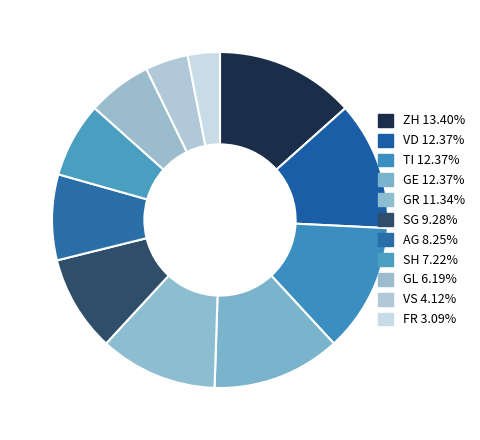

To the nearest percent, what is the difference between the largest and smallest slice percentages?

10%